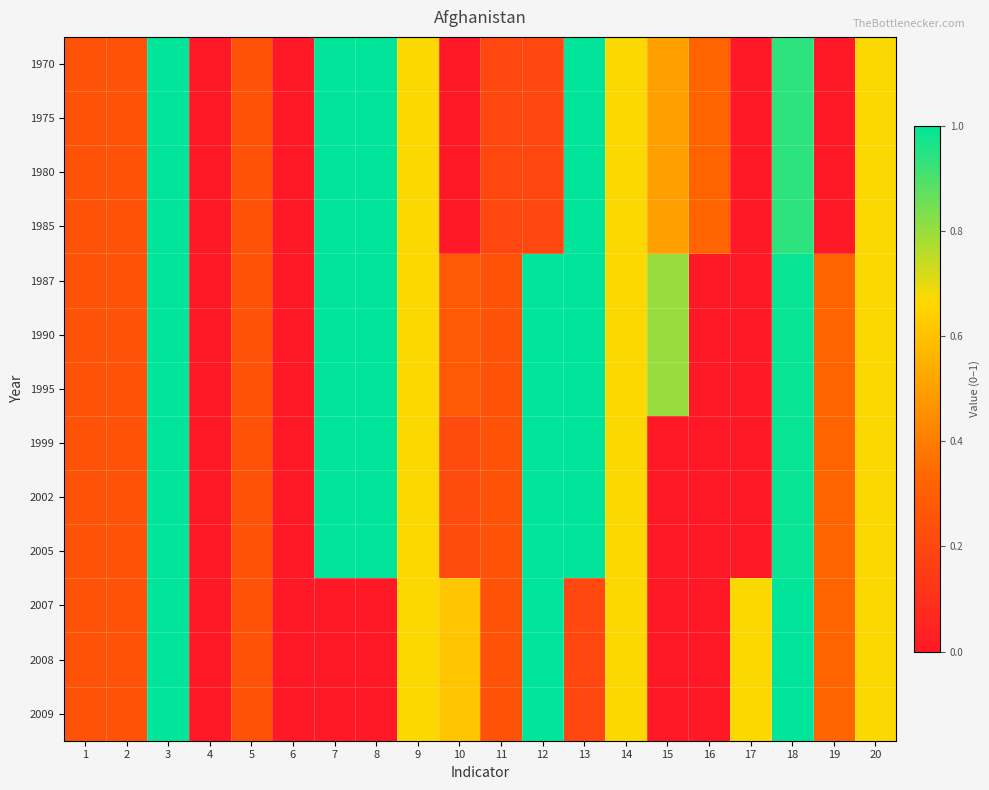

Which has a higher value, 17 or 5?

5